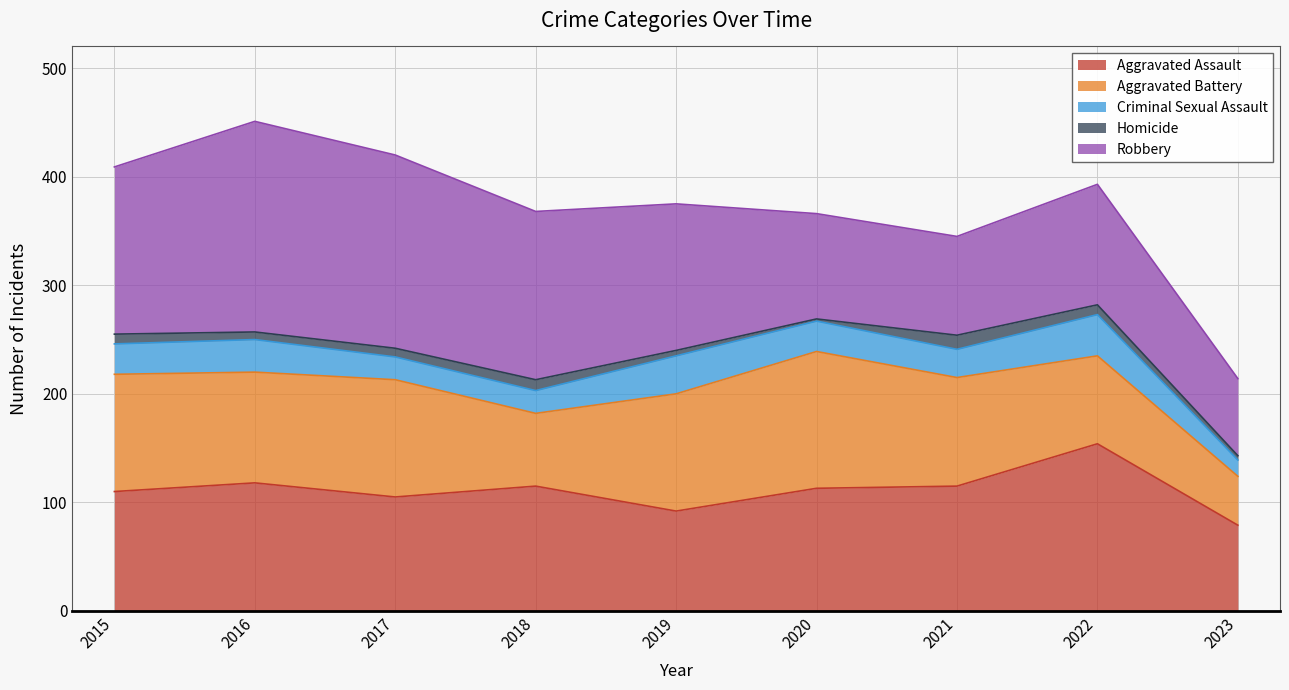

What is the smallest value displayed?

2